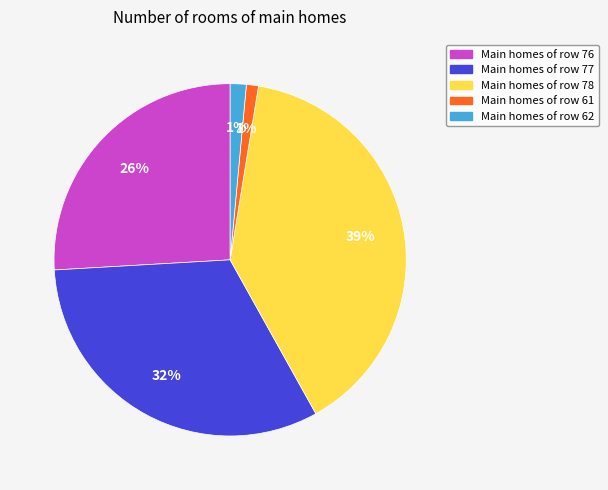

How many slices are in this pie chart?

5